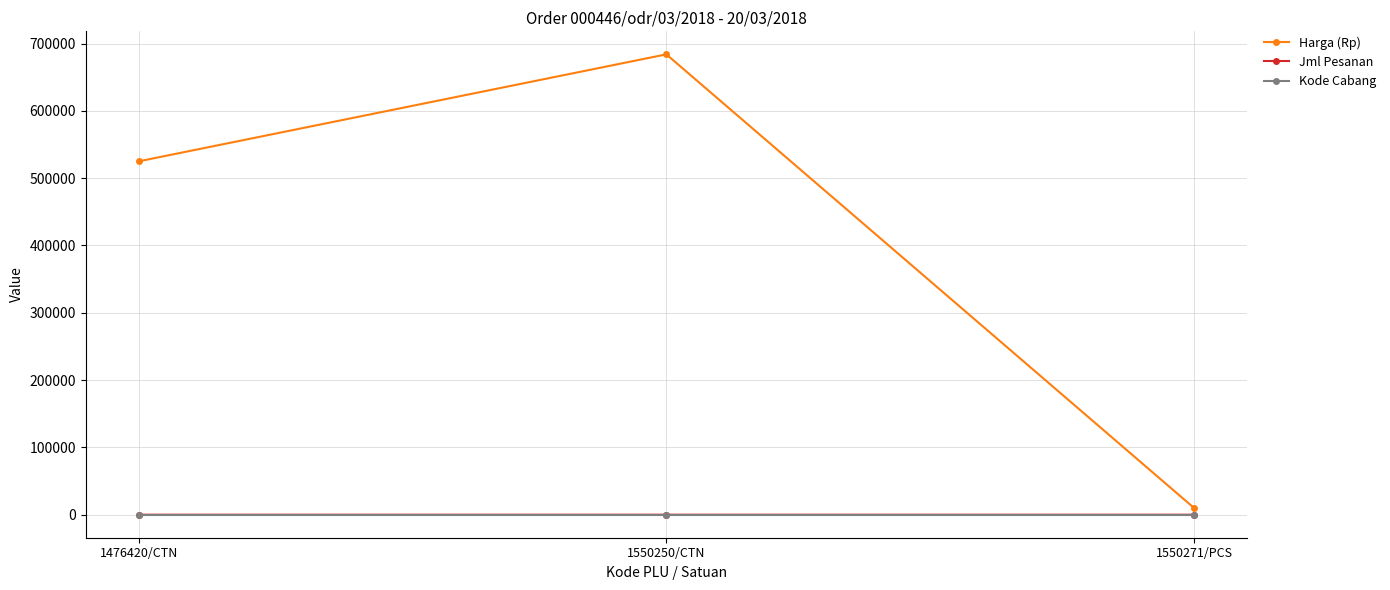

What is the label of the 2nd point from the left?

1550250/CTN